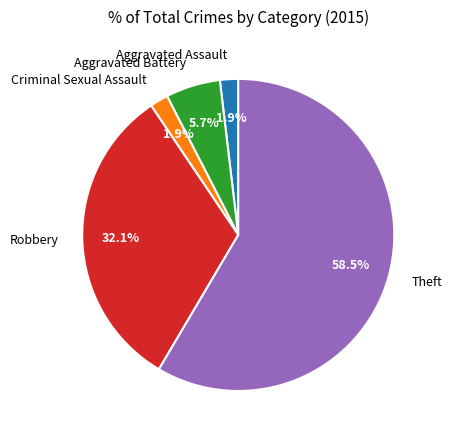

Which has a higher value, Aggravated Battery or Criminal Sexual Assault?

Aggravated Battery